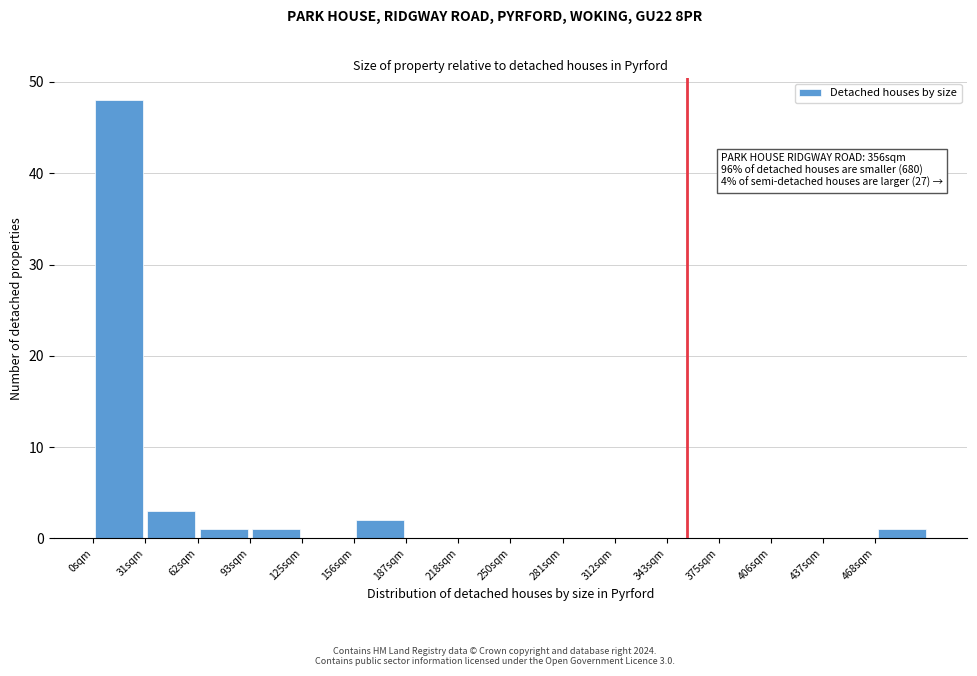

Over which range of the x-axis is the bar tallest?

0 to 30